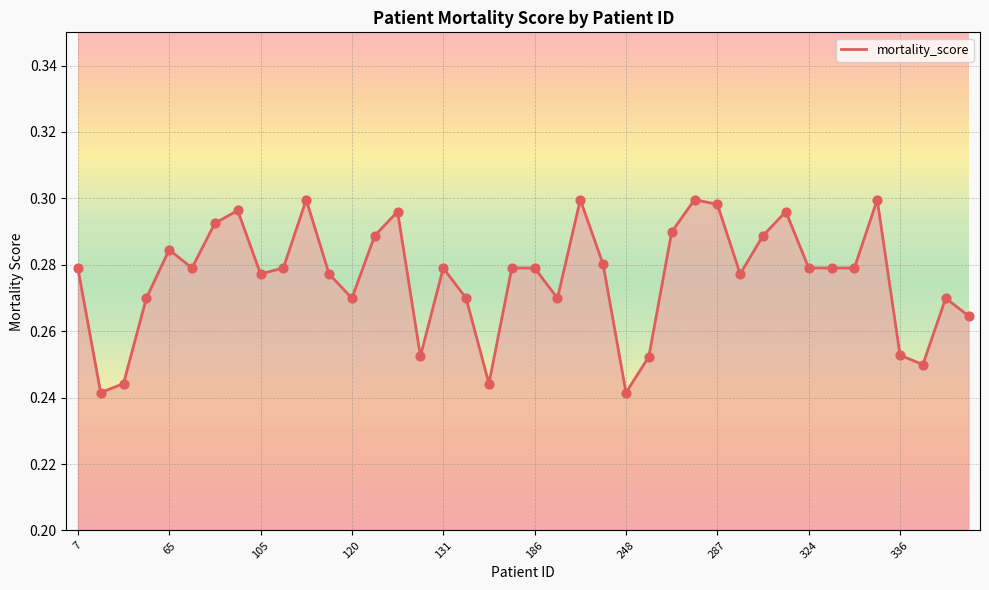

Between 11 and 10, which is larger?

10